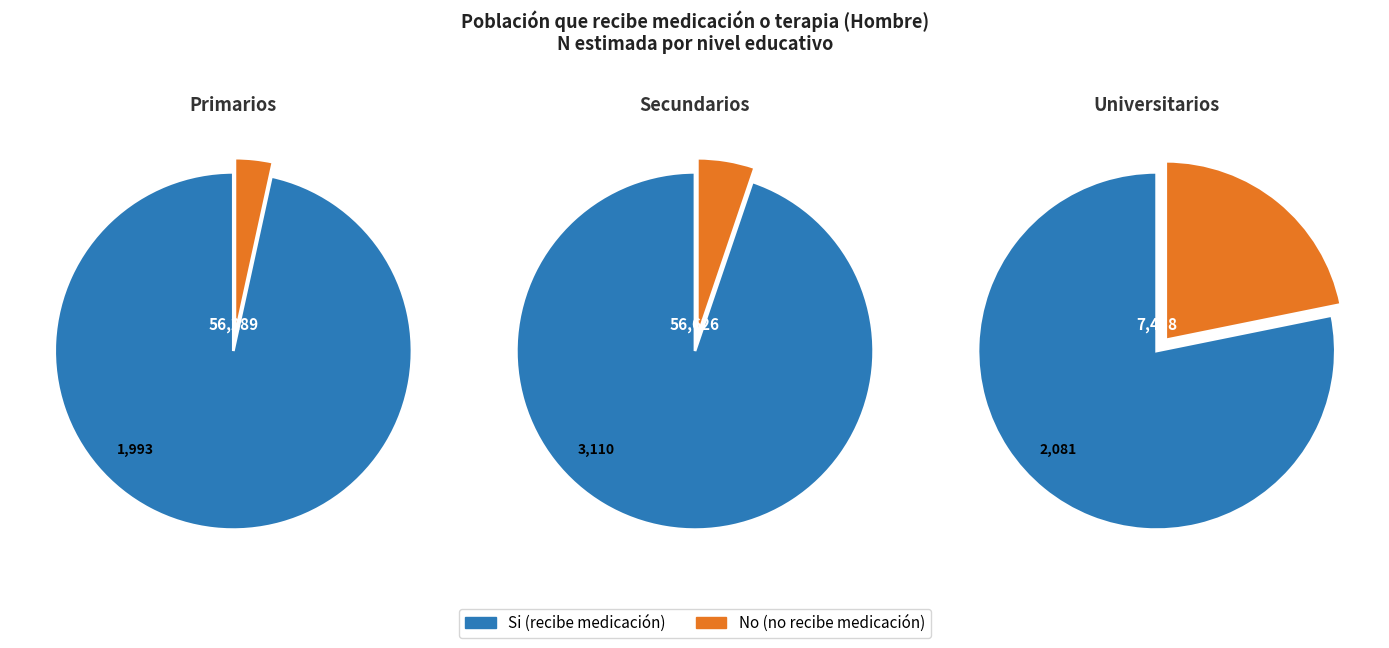

Is it true that Secundarios is 53% of the pie?

False